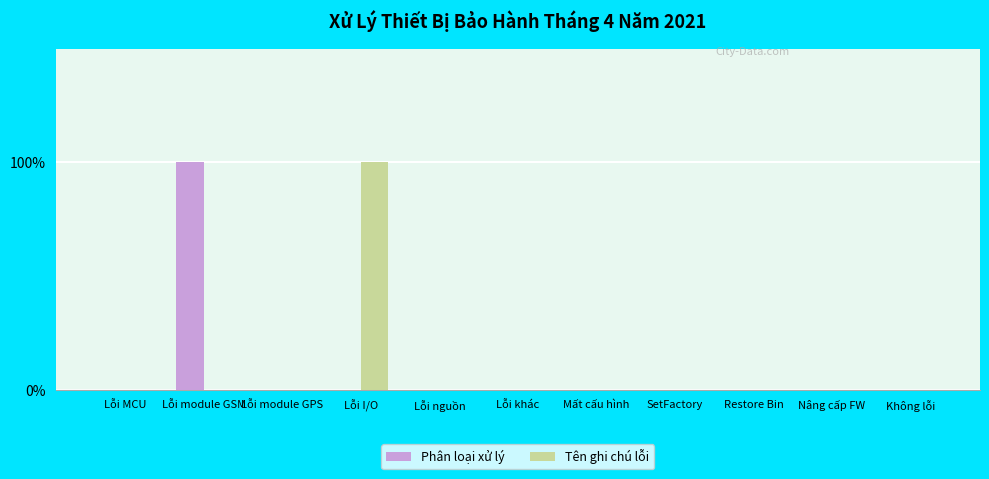

What is the label of the 2nd bar from the right?

Nâng cấp FW